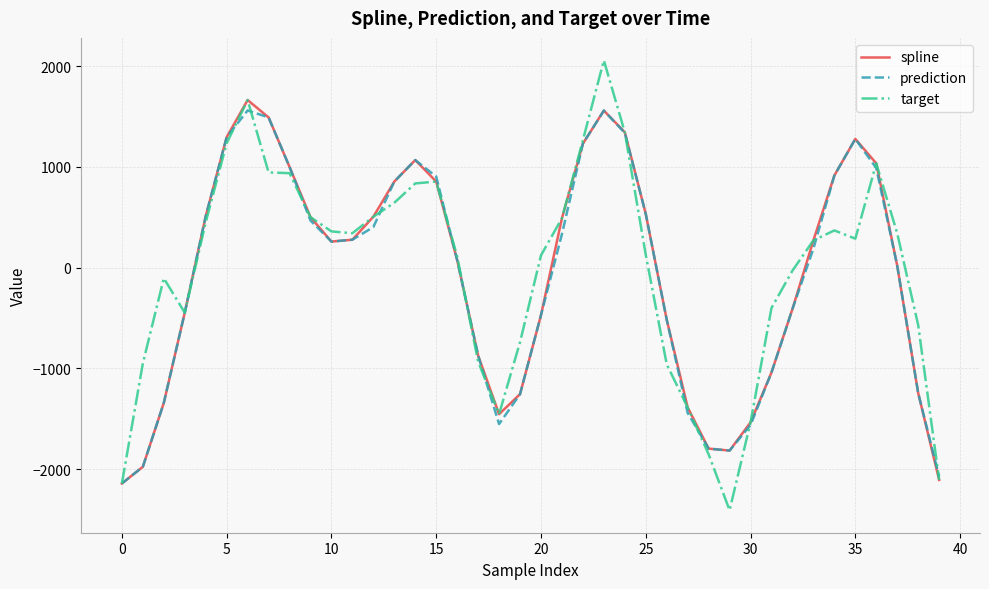

Which series has the largest range (max minus min)?

target